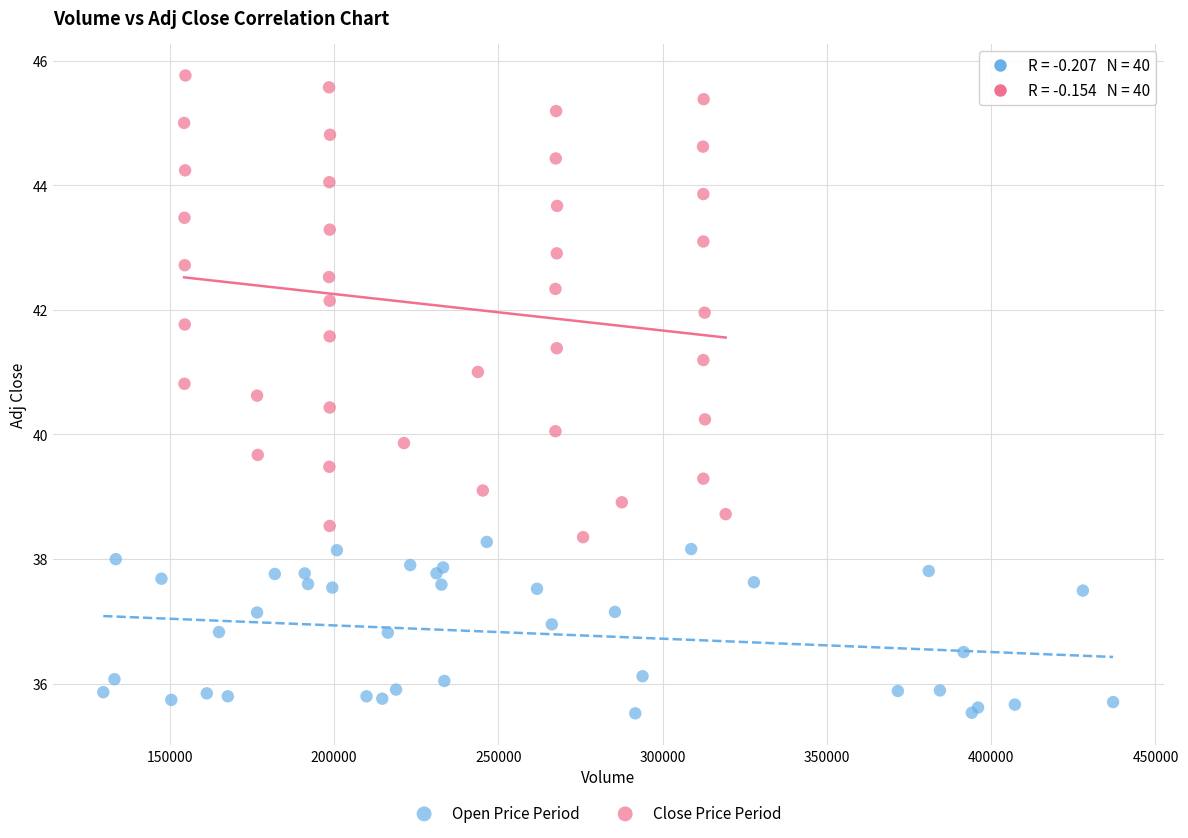

Which series reaches the maximum Y coordinate?

Close Price Period